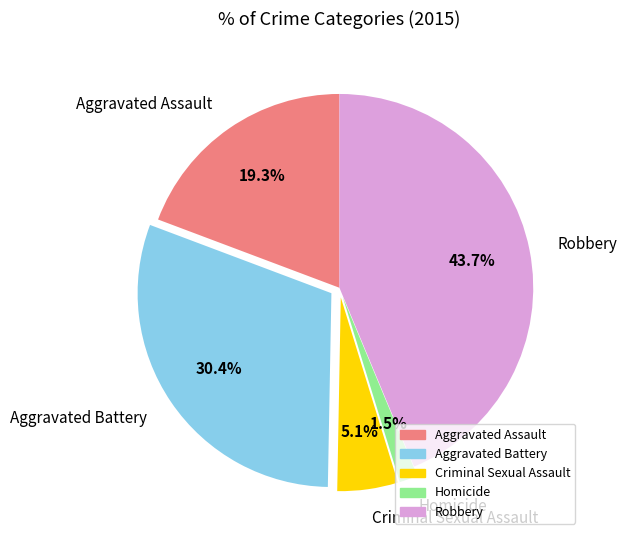

The Criminal Sexual Assault slice represents 20% of the pie. True or false?

False